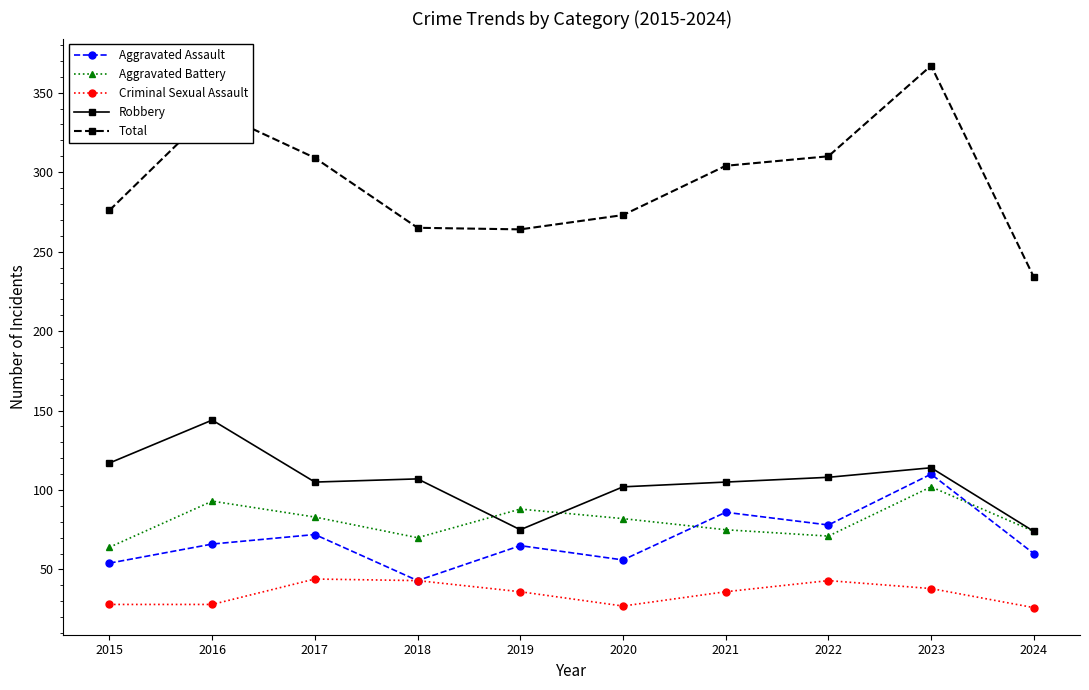

True or false: Aggravated Assault has a value of 22 at 2022.

False